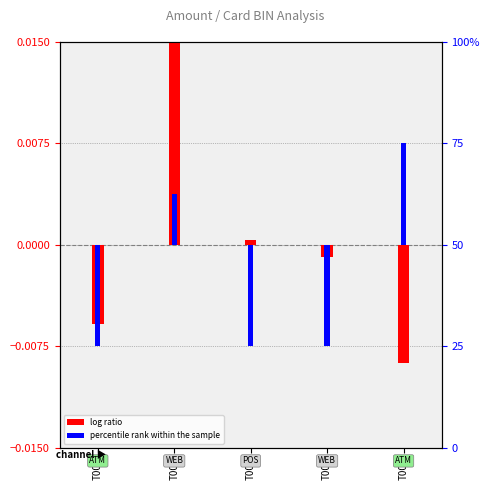

What are all the series names shown in the legend?

log ratio, percentile rank within the sample